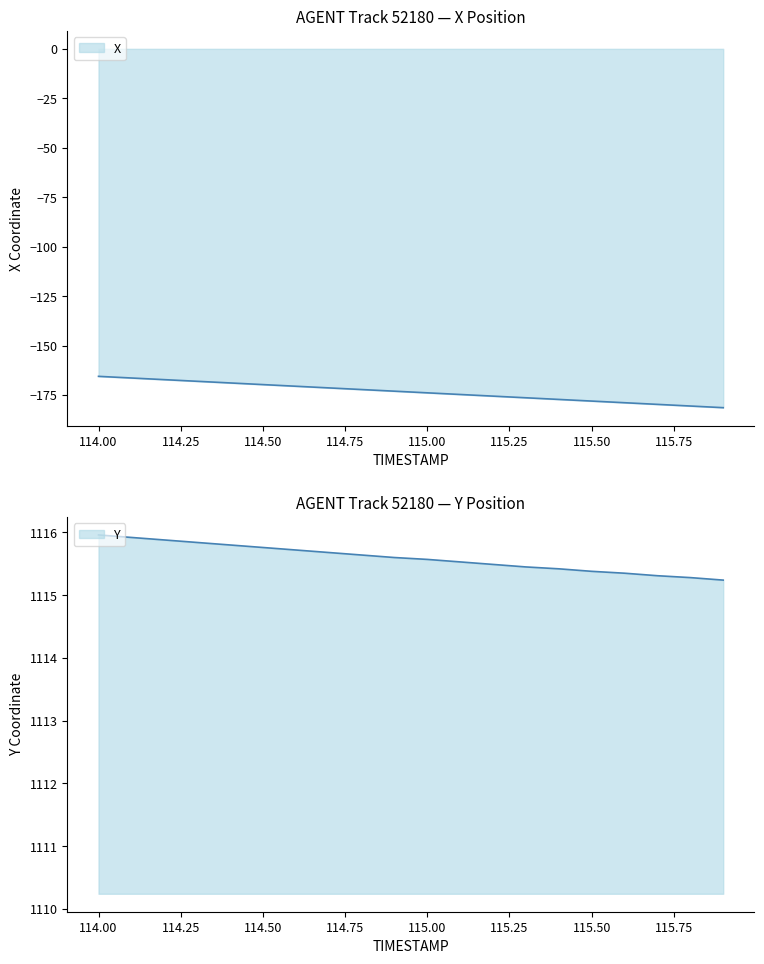

What are all the series names shown in the legend?

X, Y